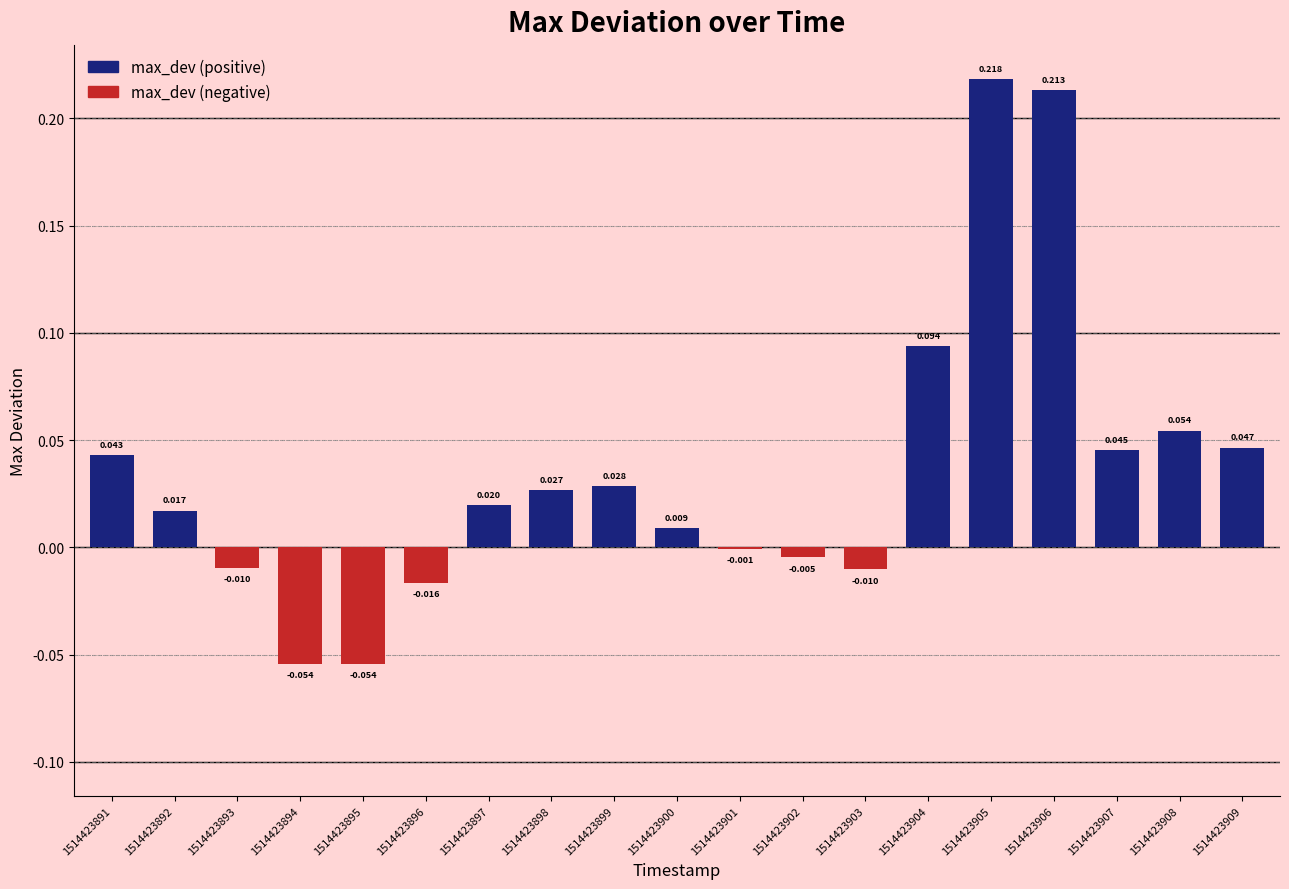

Reading left to right, what are all the values shown in this chart?

1514423891=0.0	1514423892=0.0	1514423893=-0.0	1514423894=-0.1	1514423895=-0.1	1514423896=-0.0	1514423897=0.0	1514423898=0.0	1514423899=0.0	1514423900=0.0	1514423901=-0.0	1514423902=-0.0	1514423903=-0.0	1514423904=0.1	1514423905=0.2	1514423906=0.2	1514423907=0.0	1514423908=0.1	1514423909=0.0